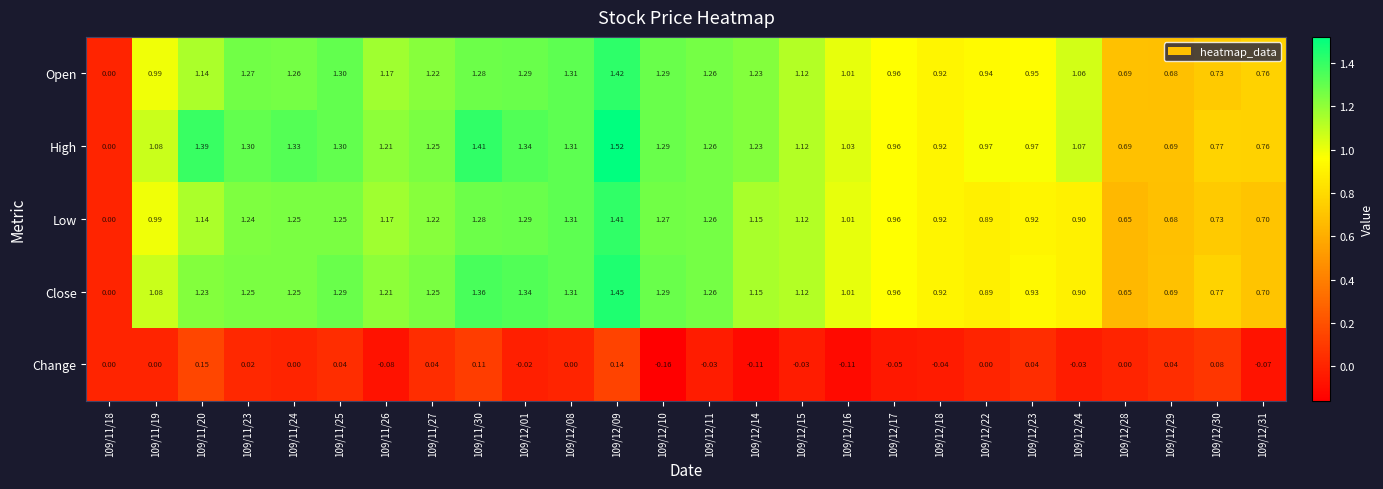

At how many categories does at least one series exceed 1?

17